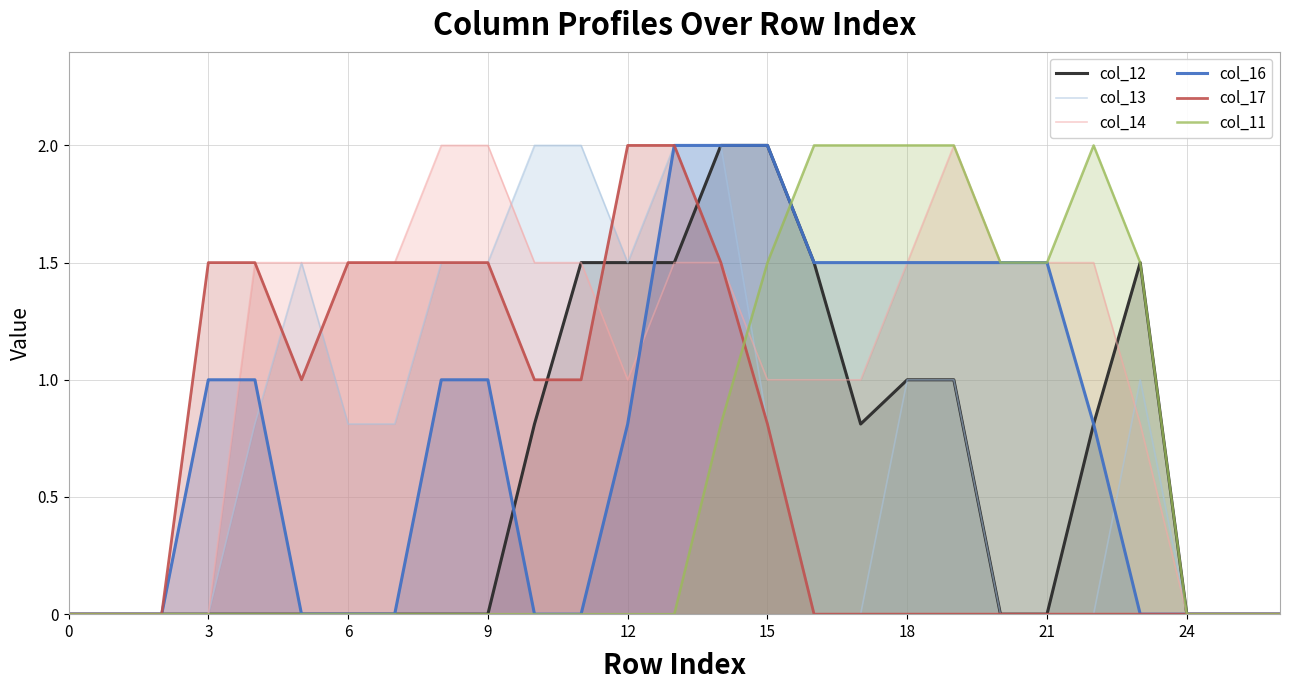

Which has a higher value, 22 or 11?

11